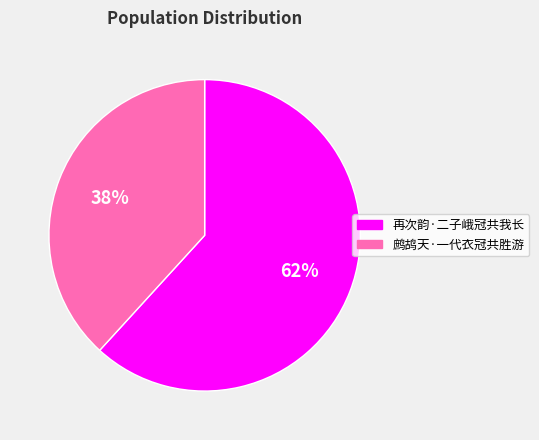

How many segments does this pie chart have?

2